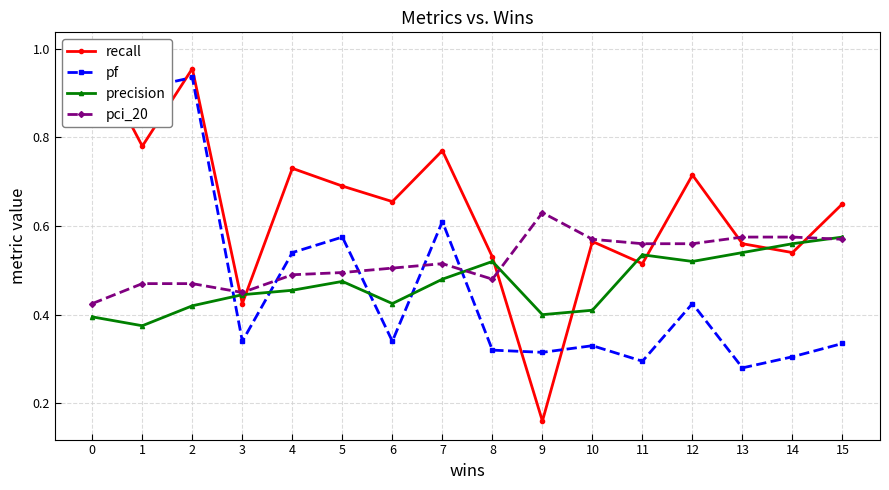

Reading left to right, what are all the values shown in this chart?

recall: 1.0	0.8	1.0	0.4	0.7	0.7	0.7	0.8	0.5	0.2	0.6	0.5	0.7	0.6	0.5	0.7
pf: 1.0	0.9	0.9	0.3	0.5	0.6	0.3	0.6	0.3	0.3	0.3	0.3	0.4	0.3	0.3	0.3
precision: 0.4	0.4	0.4	0.4	0.5	0.5	0.4	0.5	0.5	0.4	0.4	0.5	0.5	0.5	0.6	0.6
pci_20: 0.4	0.5	0.5	0.5	0.5	0.5	0.5	0.5	0.5	0.6	0.6	0.6	0.6	0.6	0.6	0.6